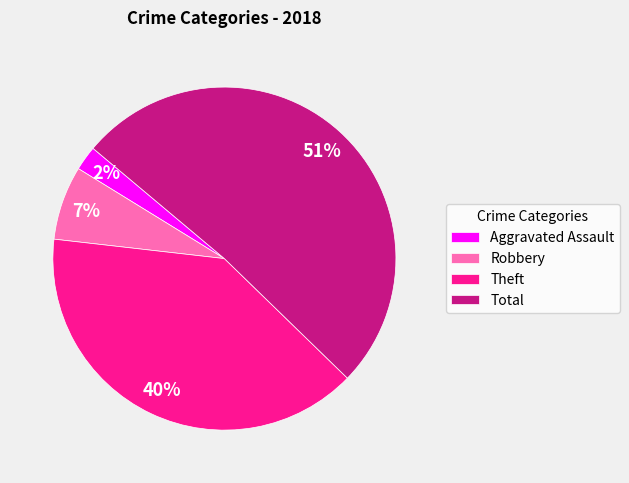

What percentage is the Aggravated Assault slice, to the nearest percent?

2%